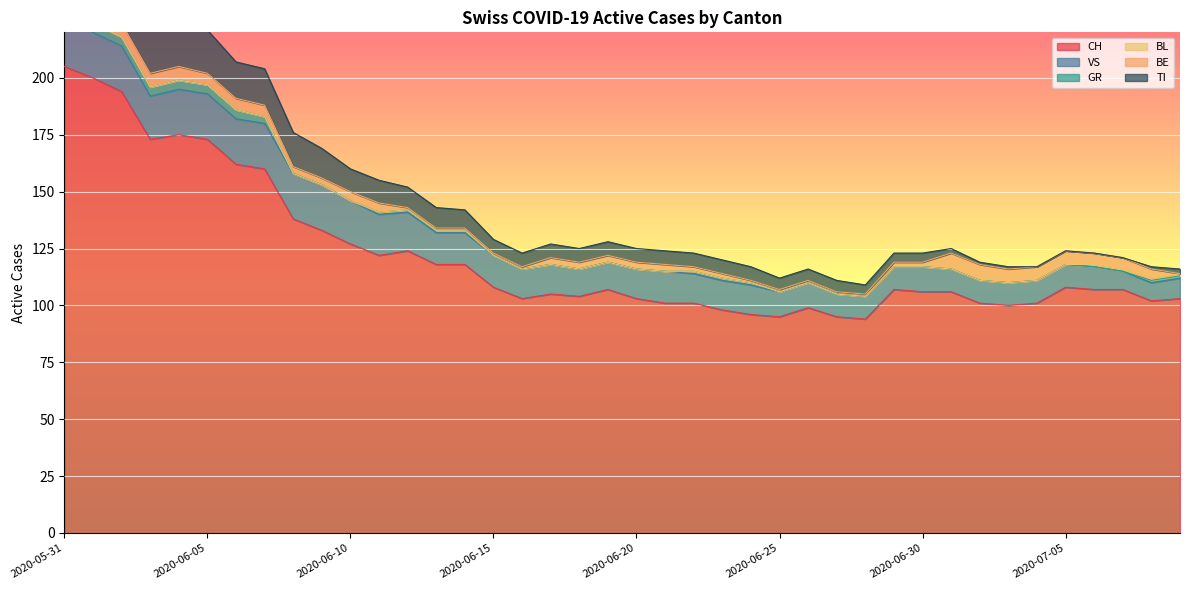

What are all the series names shown in the legend?

CH, VS, GR, BL, BE, TI